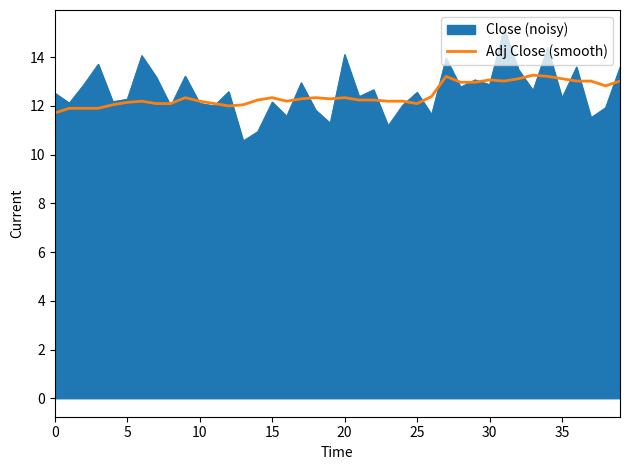

What is the greatest value displayed?

15.2